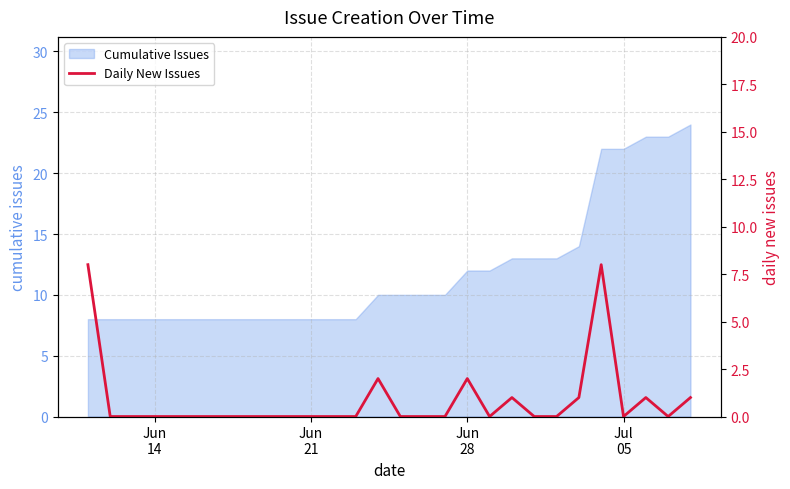

Count the values in the range 0 to 1.

24